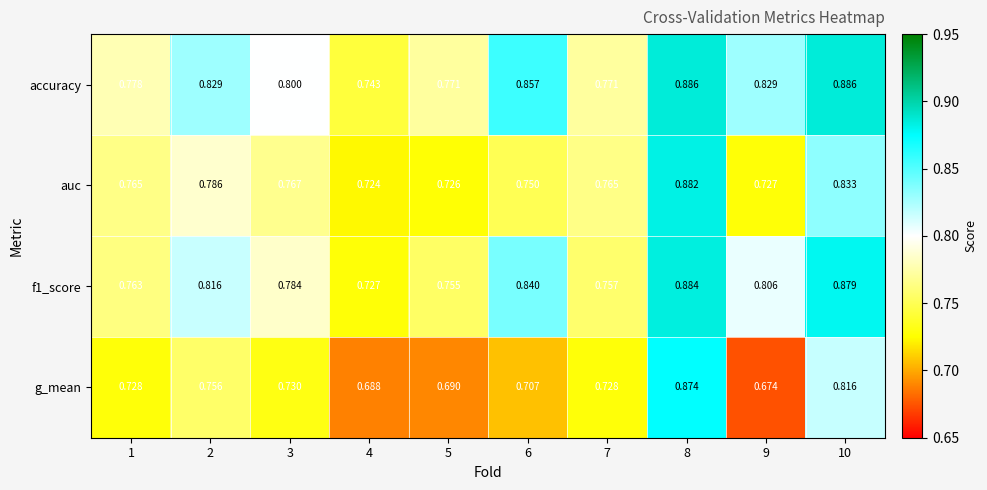

Is the value of g_mean at 3 greater than the value of accuracy at 4?

No